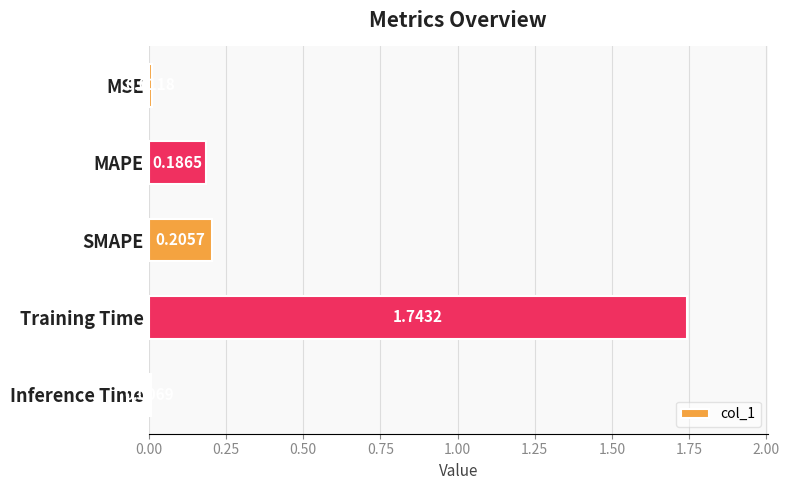

What is the average value?

0.4